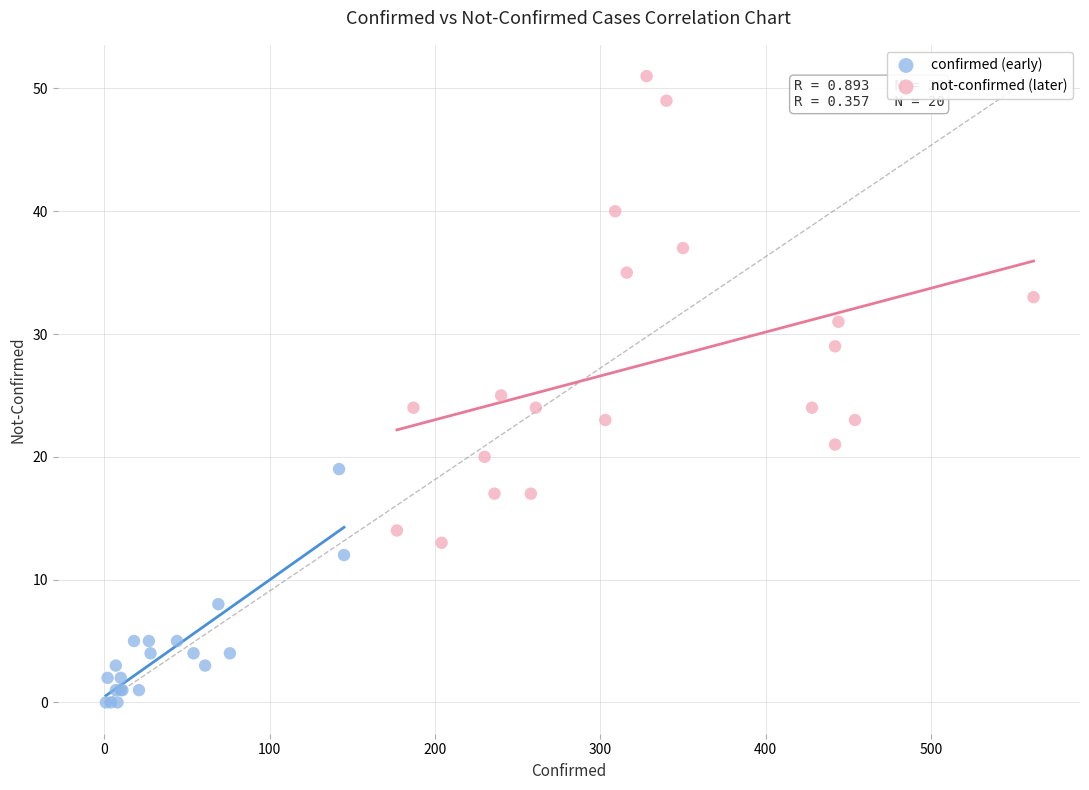

Which series contains the lowest Y value?

confirmed (early)